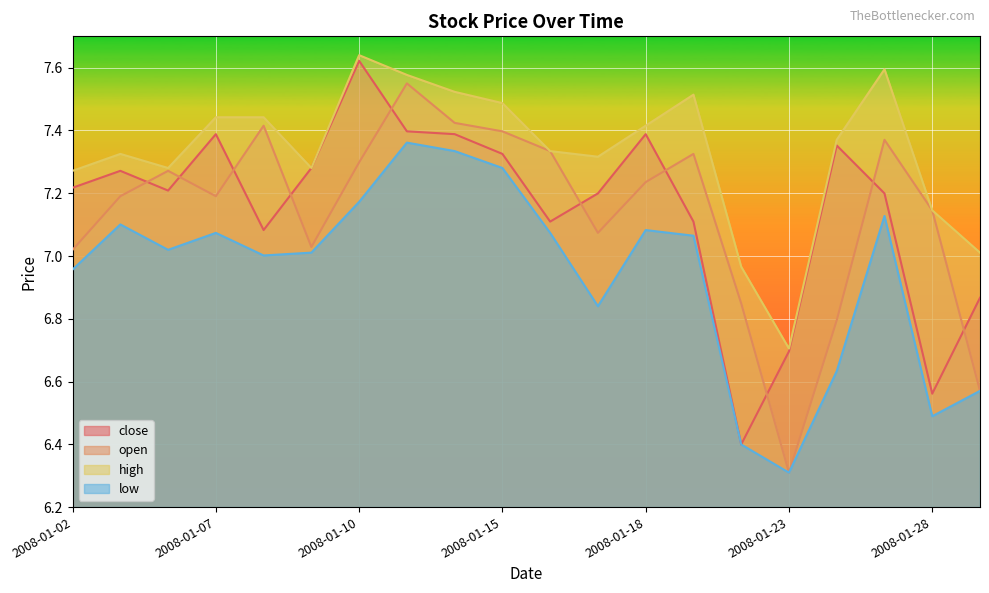

What is the lowest value of the open series?

6.3